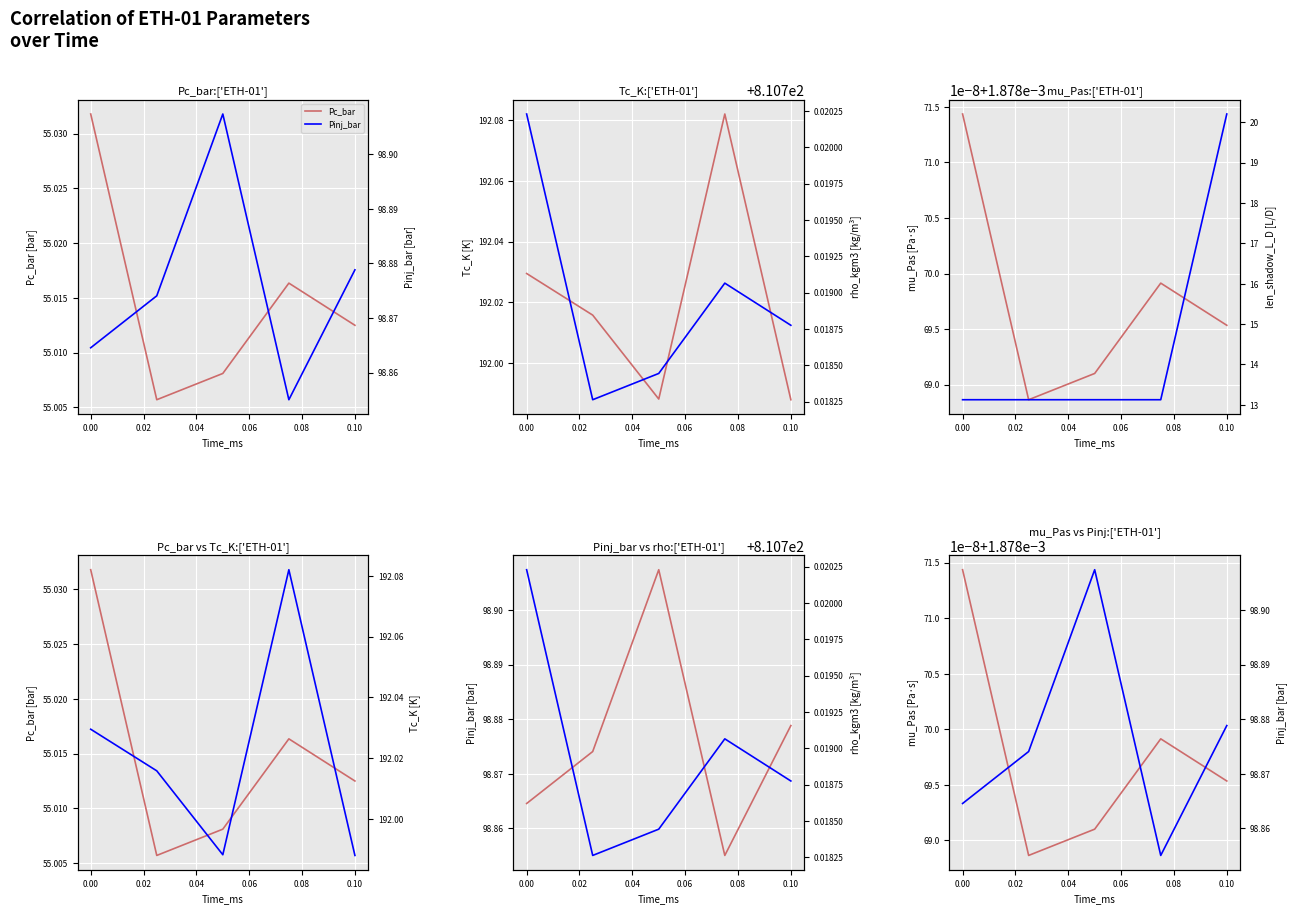

Reading left to right, extract all data points from this chart.

Pc_bar: 55.0	55.0	55.0	55.0	55.0
Pinj_bar: 98.9	98.9	98.9	98.9	98.9
Tc_K: 192.0	192.0	192.0	192.1	192.0
rho_kgm3: 810.7	810.7	810.7	810.7	810.7
mu_Pas: 0.0	0.0	0.0	0.0	0.0
len_shadow_L_D: 13.1	13.1	13.1	13.1	20.2